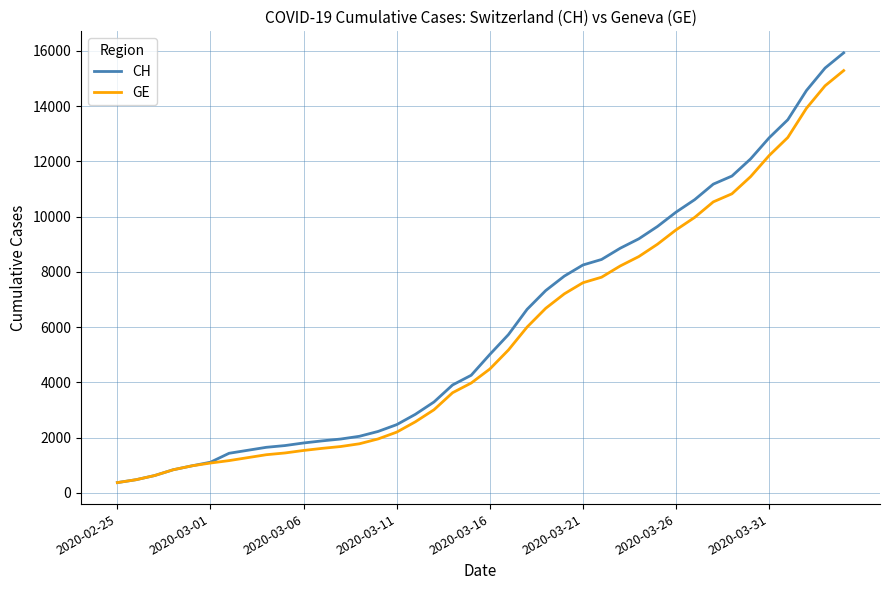

What is the difference between the second highest and second lowest values in the CH series?

14896